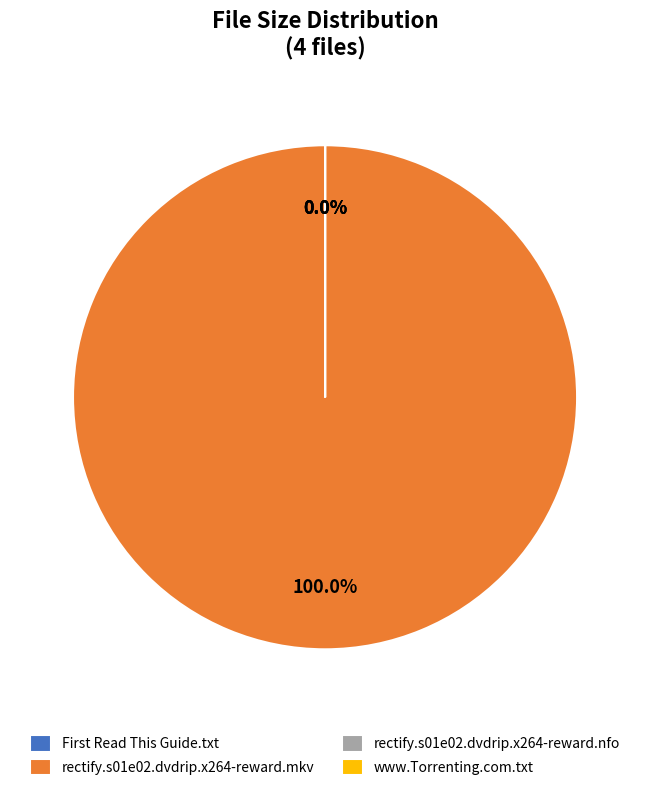

Count the number of slices in the pie.

4